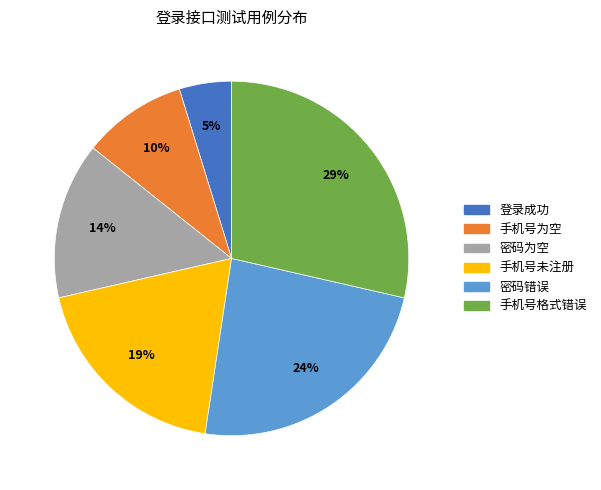

Is there any slice that represents more than half of the pie?

No